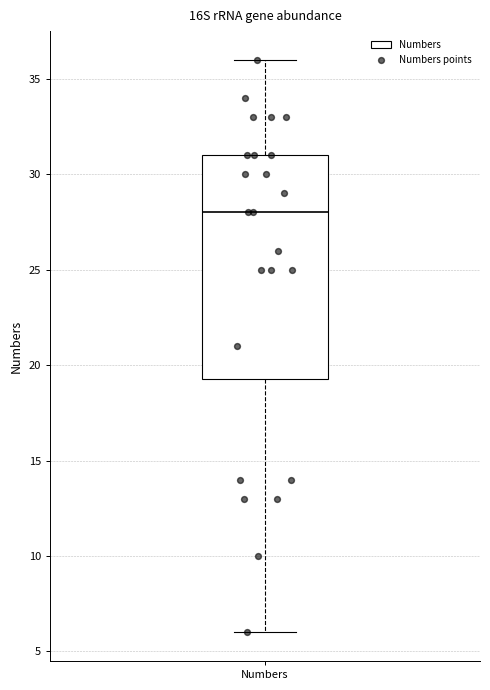

Transcribe this box plot: give where the median line is, the range the box spans, and where the two whiskers end, as read against the y-axis. The values are not printed on the chart, so give them approximately, as read against the axis.

median 28.0, box 19.5 to 31.0, whiskers 6.0 to 36.0